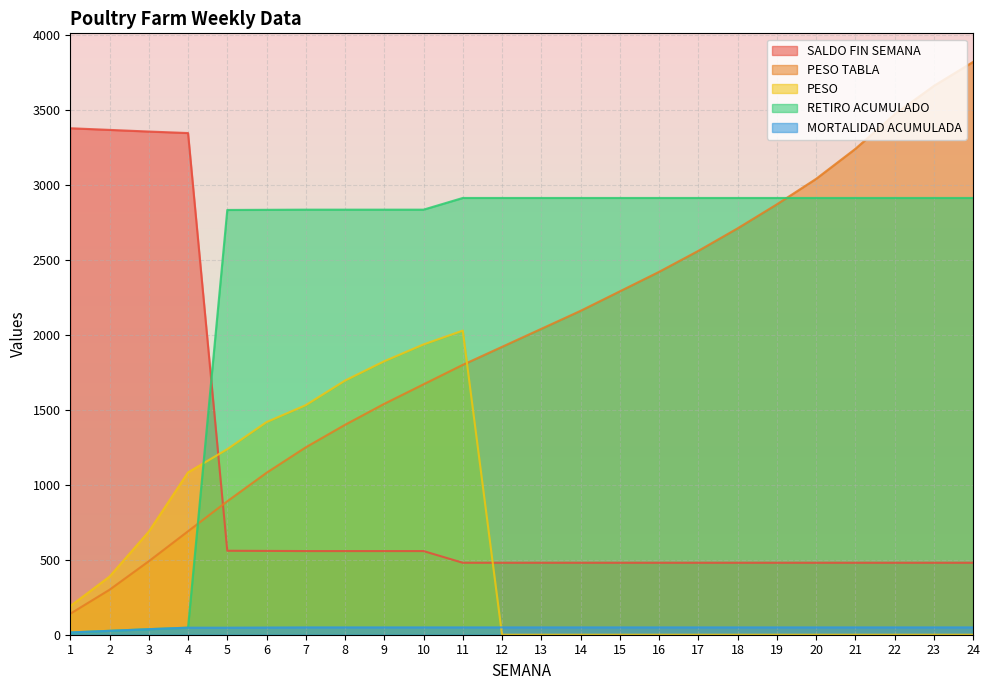

After their last crossing, which series has the higher values: PESO or RETIRO ACUMULADO?

RETIRO ACUMULADO